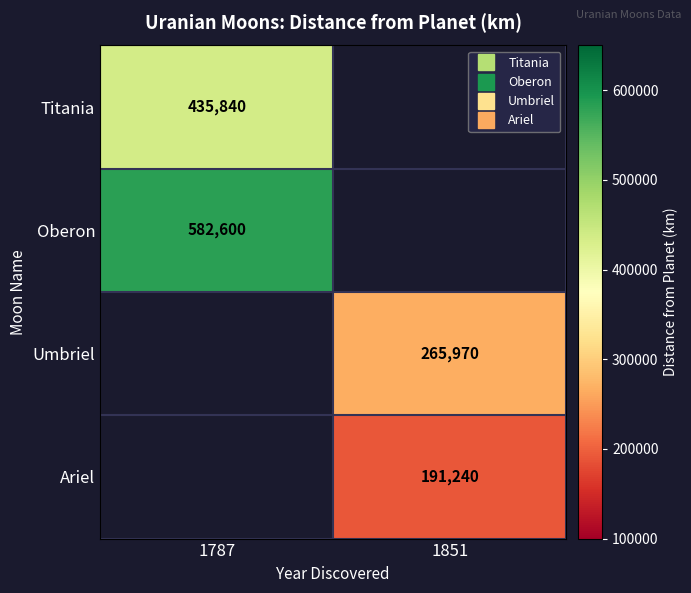

How many values in Oberon are above zero?

1